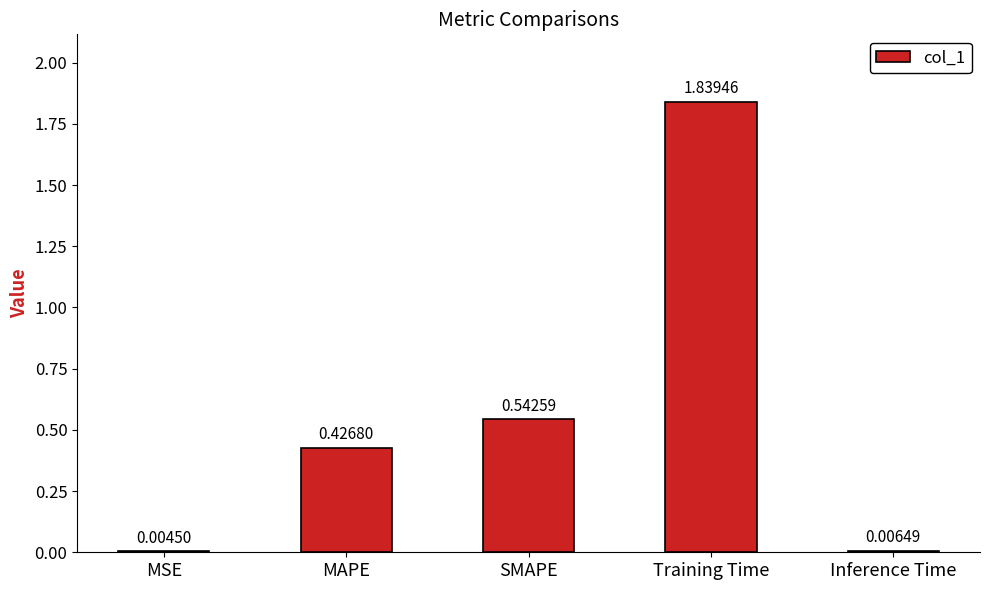

Which label corresponds to the largest value in the chart?

Training Time